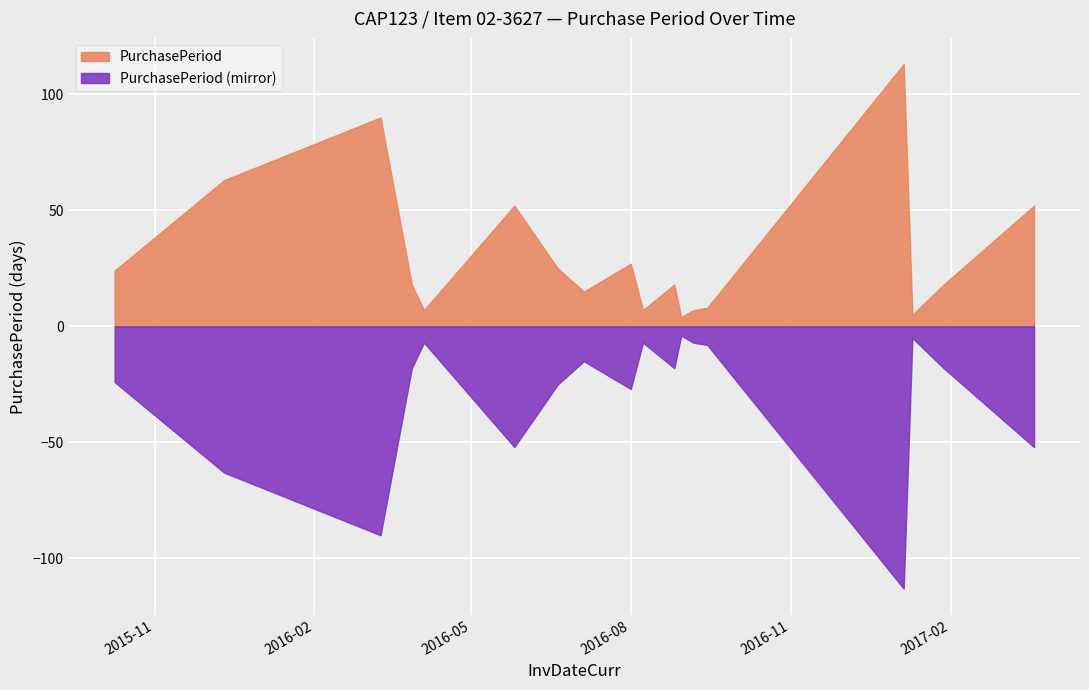

What position from the left is 2016-08-30?

12